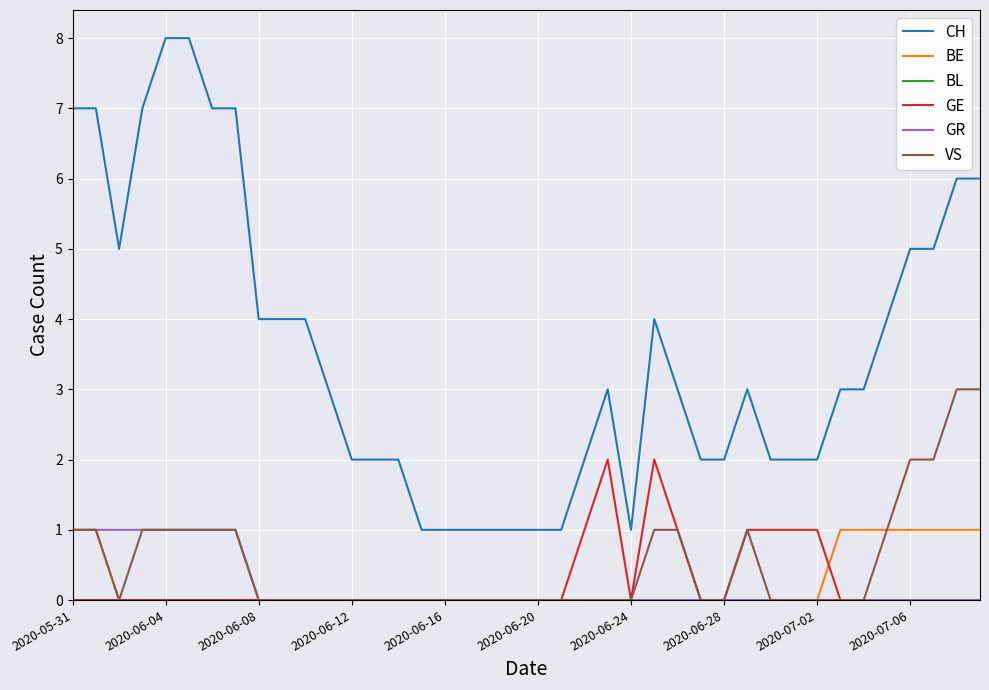

Does the chart have visible grid lines?

Yes